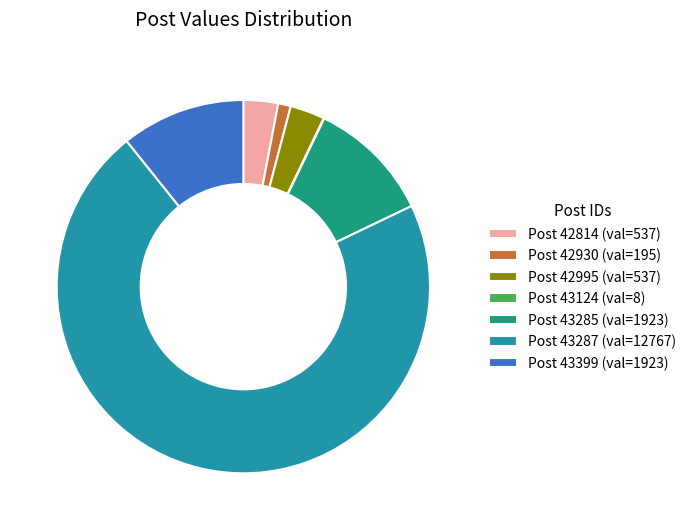

Which slice represents more than half of the pie?

Post 43287 (val=12767)